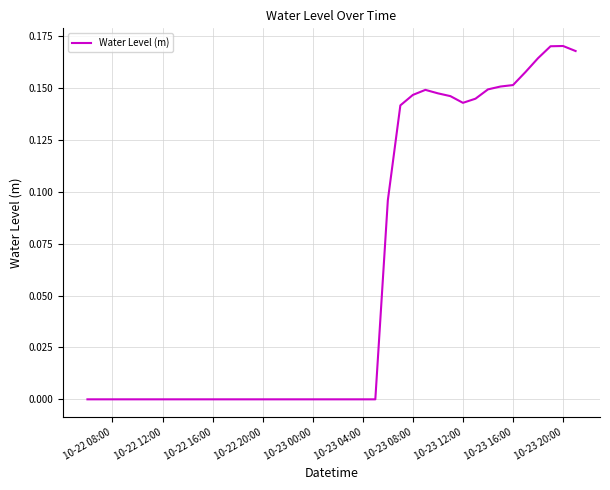

Does the chart display data point markers on the line(s)?

No